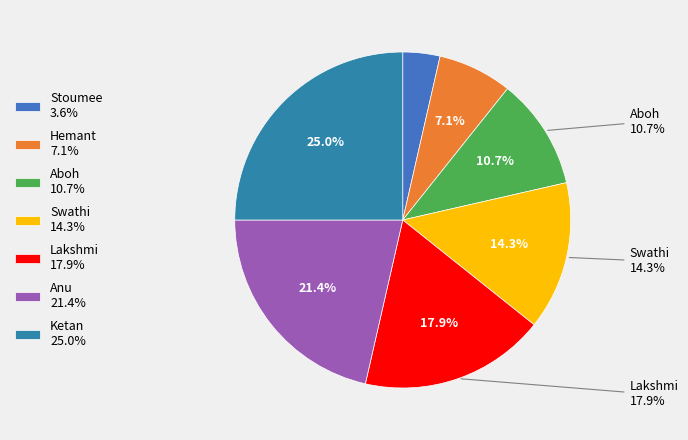

How many segments does this pie chart have?

7